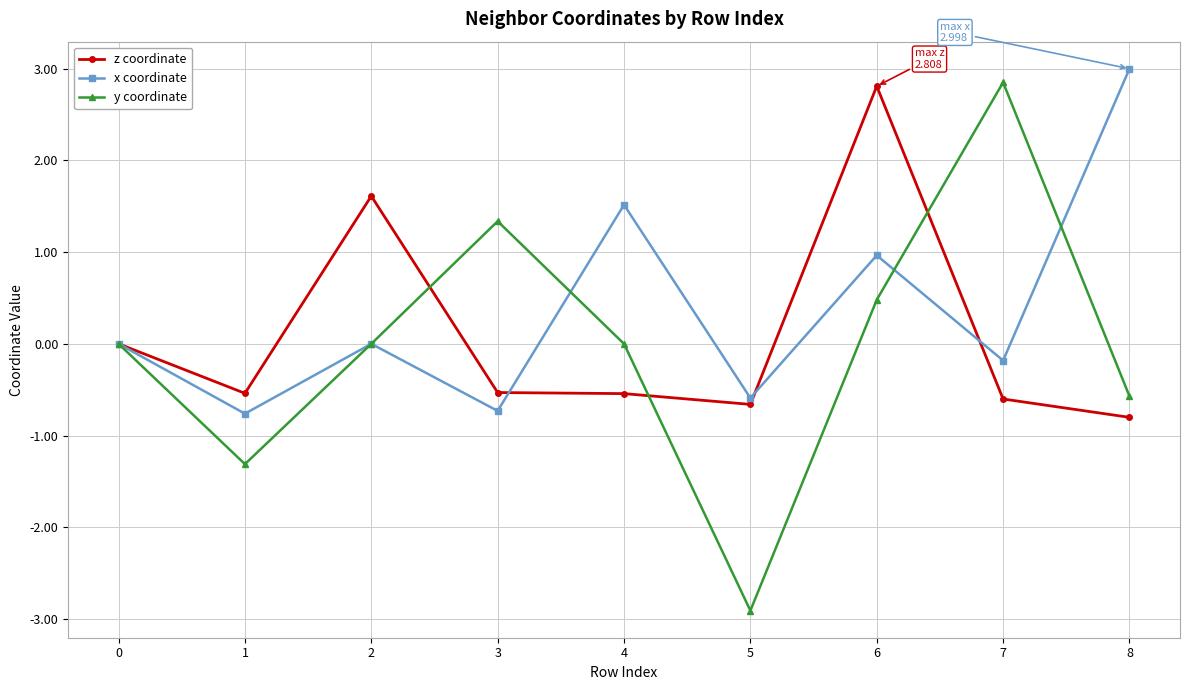

What is the maximum value for z coordinate?

2.8